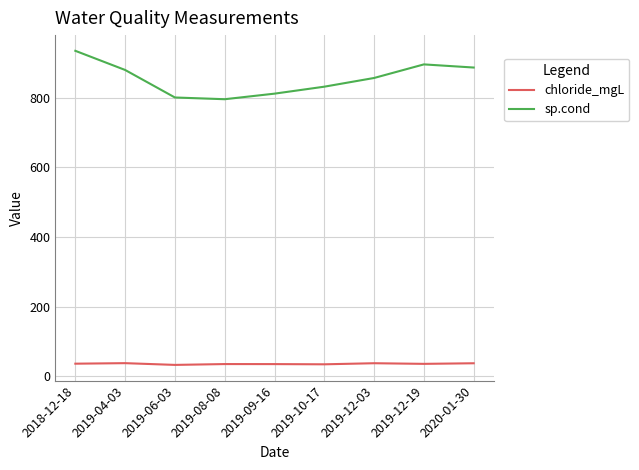

What is the total value across all series at 2019-09-16?

847.4